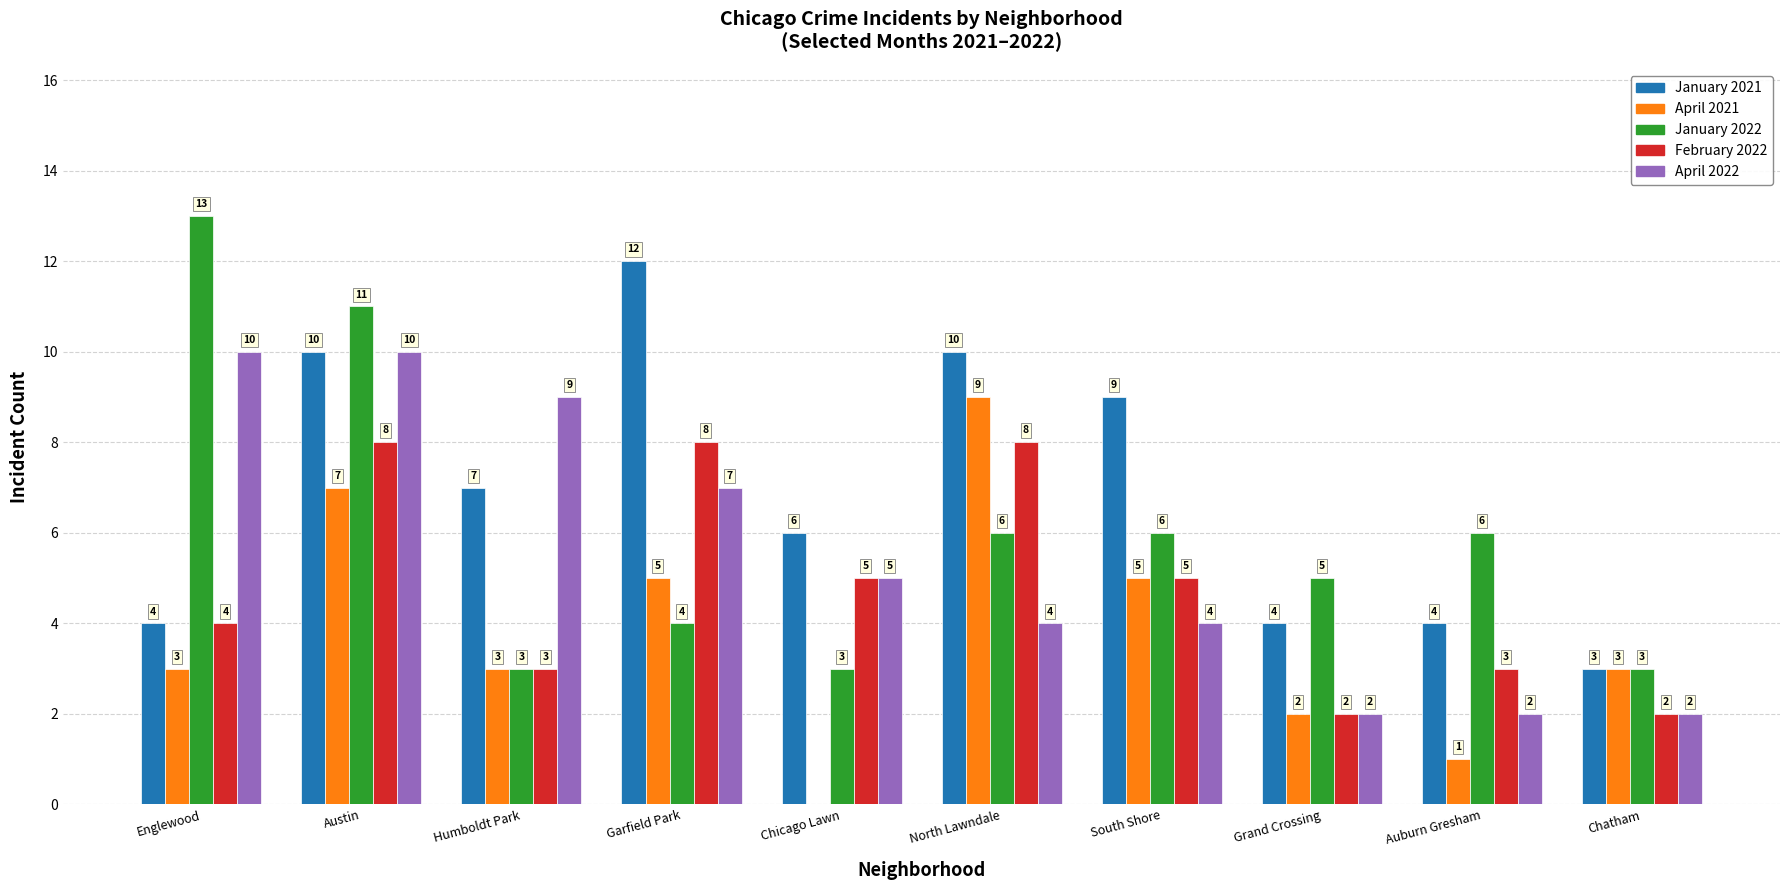

Is it true that April 2022 equals 6 at Englewood?

False